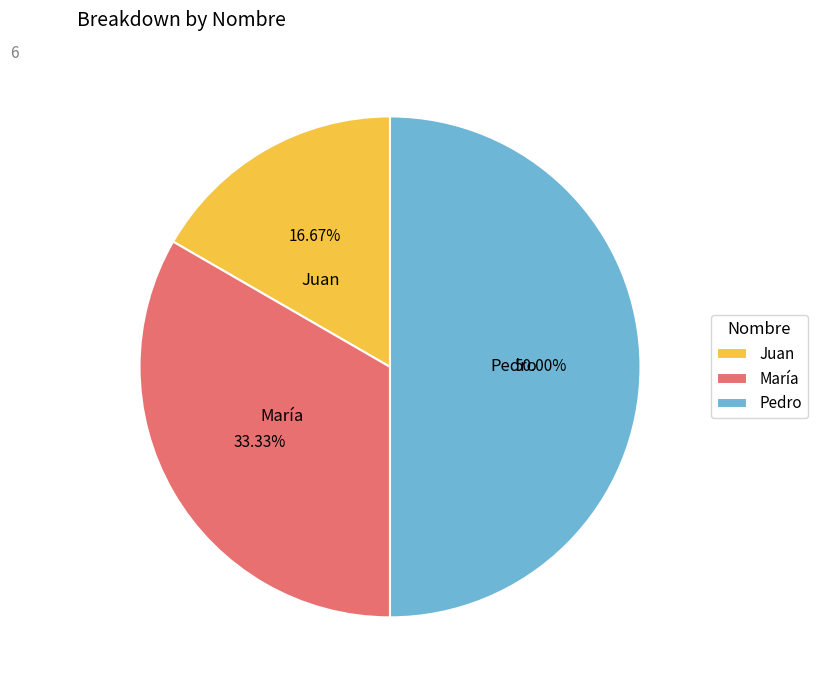

To the nearest percent, what is the combined percentage of María and Pedro?

83%